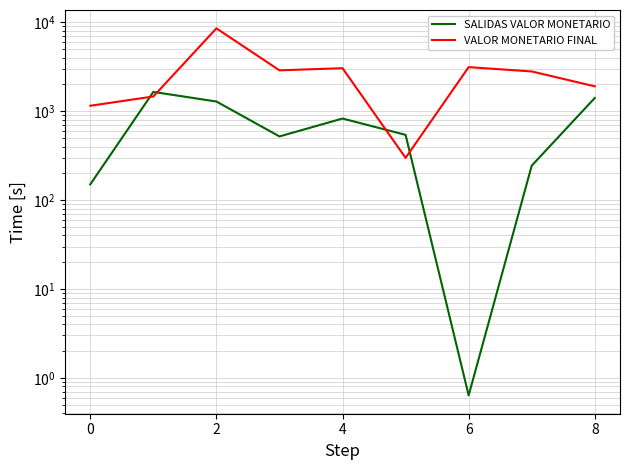

Reading left to right, extract all data points from this chart.

SALIDAS VALOR MONETARIO: 150.2	1646.5	1284.1	519.8	826.2	541.5	0.6	243.6	1408.0
VALOR MONETARIO FINAL: 1150.6	1463.6	8548.5	2880.4	3045.1	298.4	3131.0	2798.9	1904.1